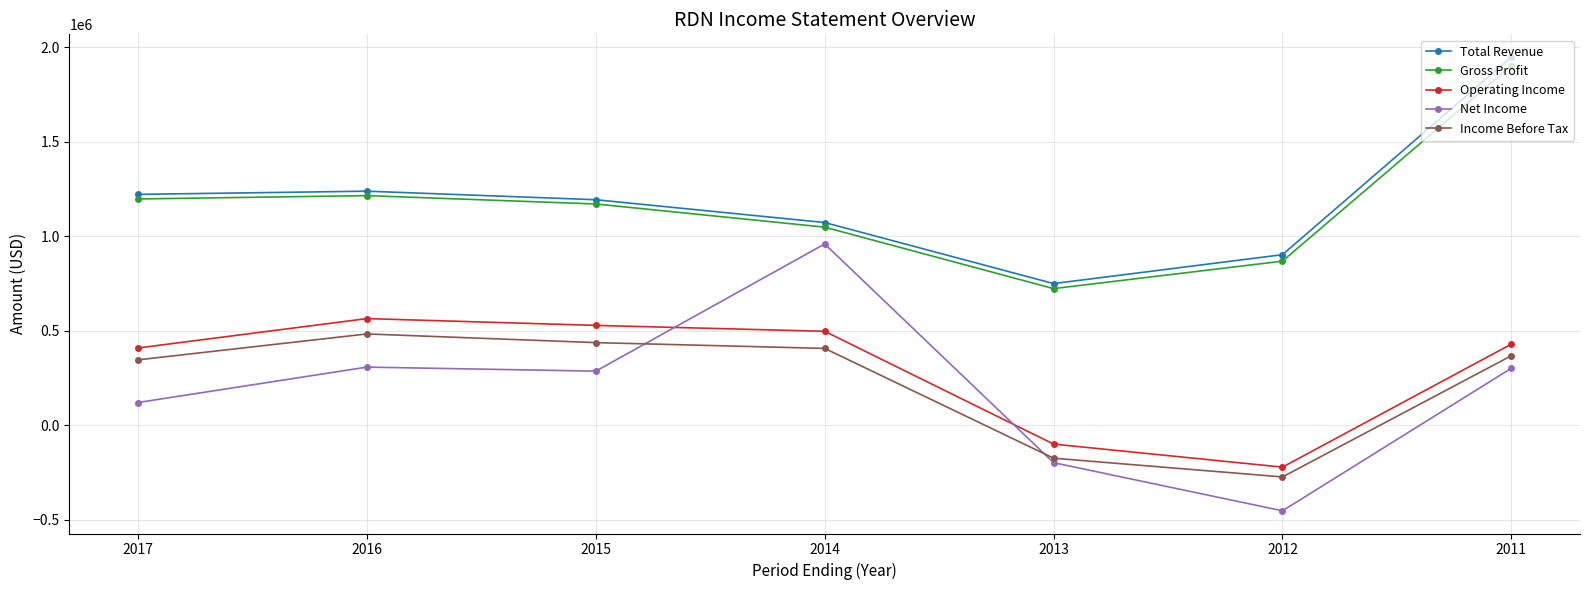

What is the sum of the Total Revenue values at 2013 and 2012?

1652600